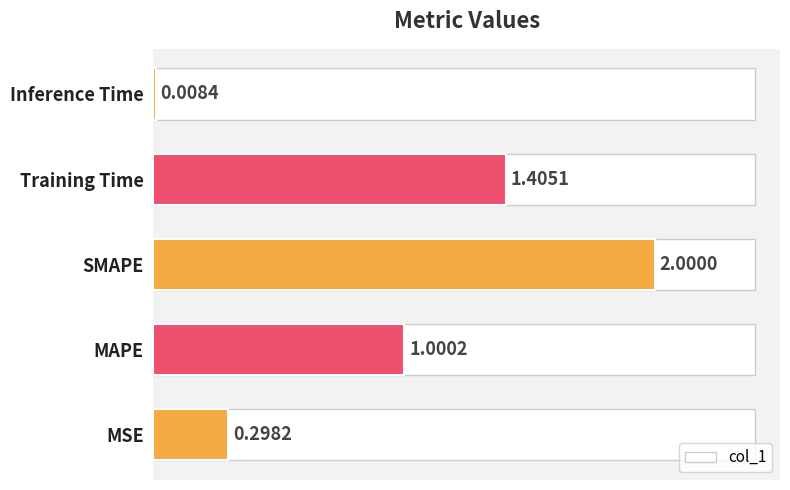

What is the ratio of the value at Training Time to the value at MAPE?

1.4